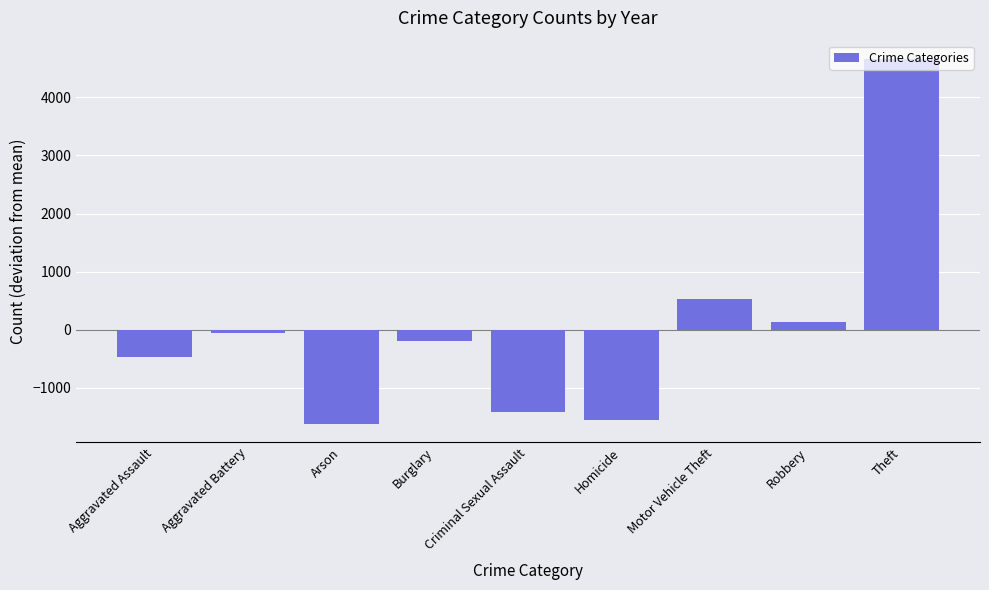

Is it true that the value at Robbery is 128.3?

True